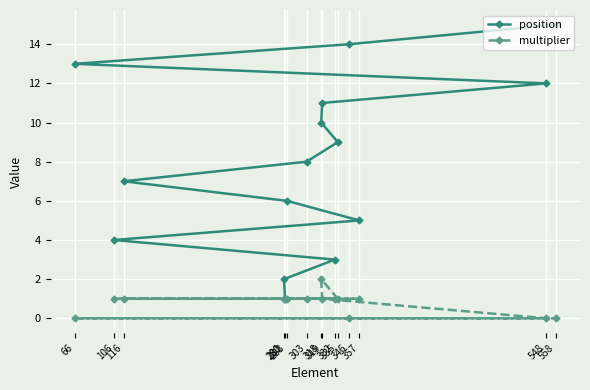

Where is the first local maximum for multiplier?

318